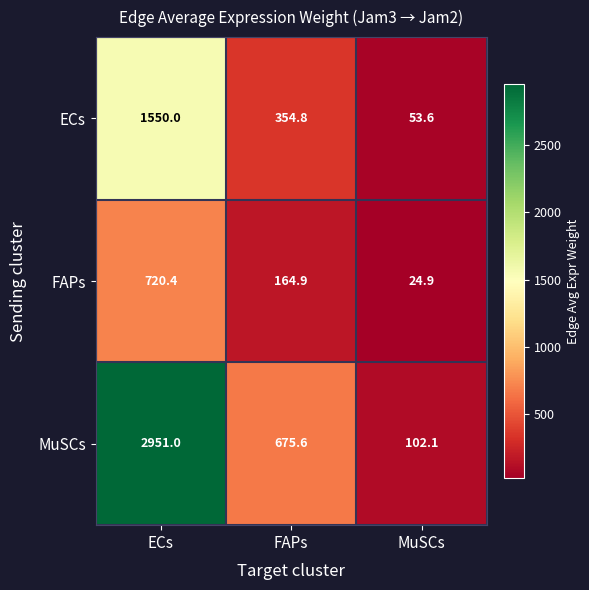

Which series has the widest spread of values?

MuSCs